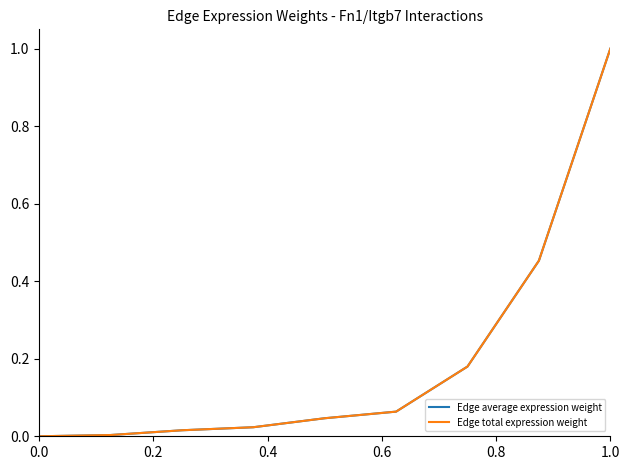

Is this an area chart (filled region under the line)?

No